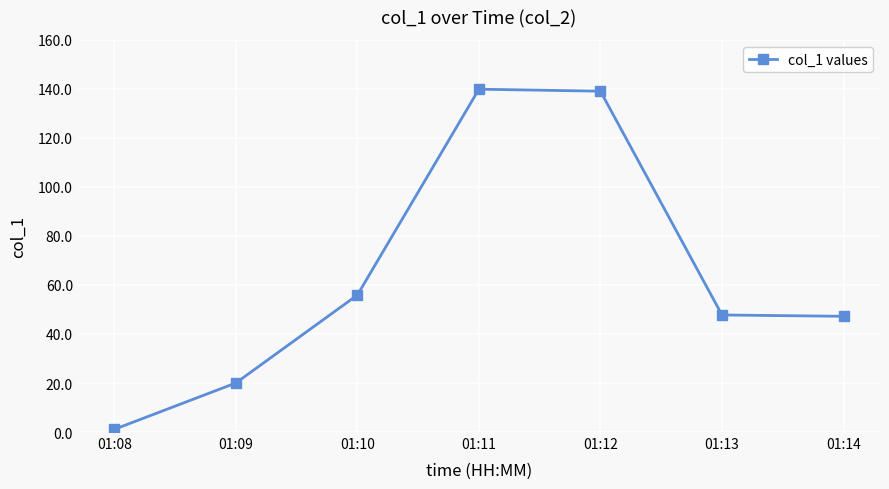

At which category does the chart reach its minimum across all series?

01:08